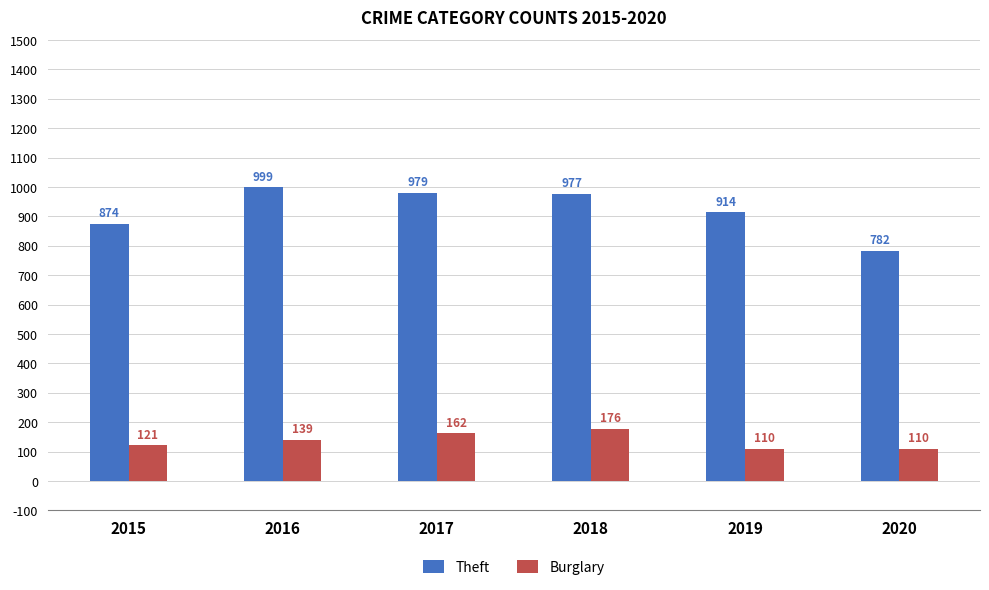

How many bars are there in each group?

2